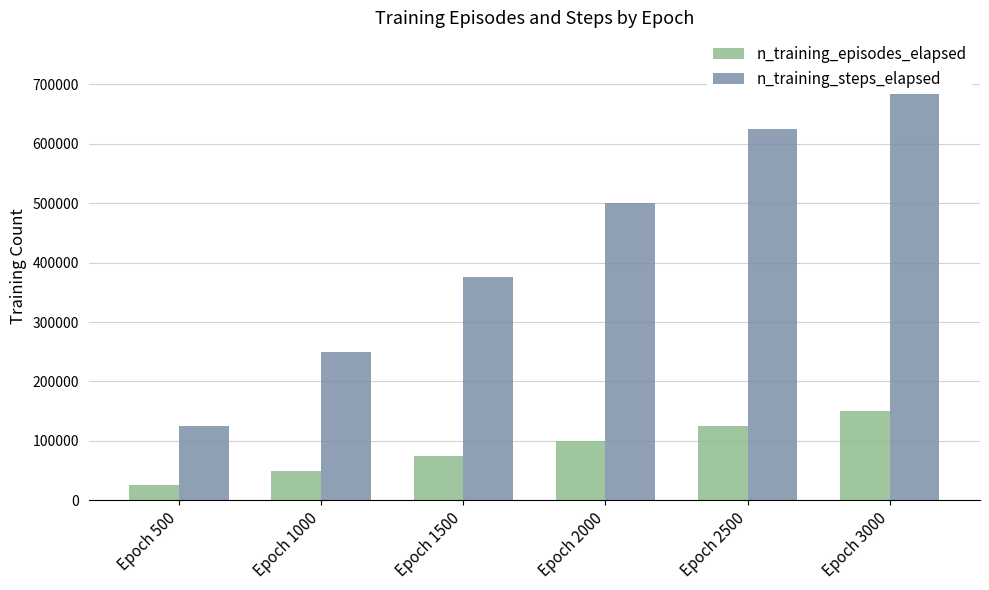

Where does the n_training_episodes_elapsed series first go above 100000?

Epoch 2500